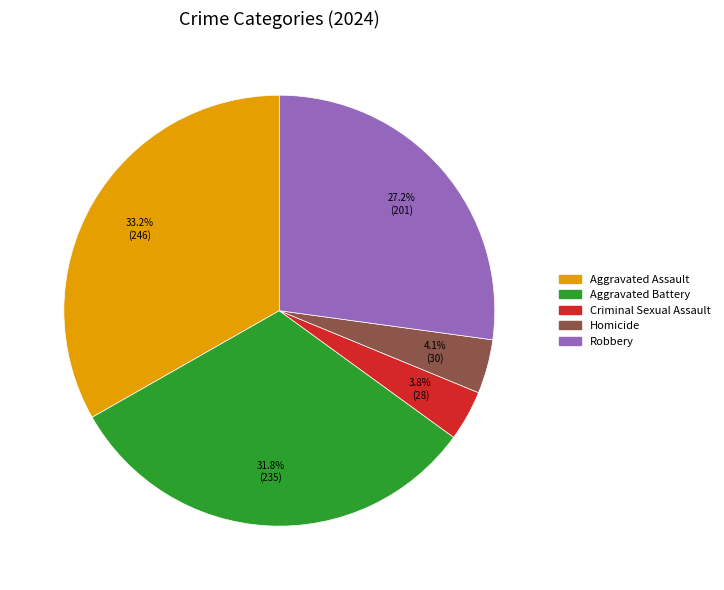

To the nearest percent, what is the combined percentage of Aggravated Assault and Criminal Sexual Assault?

37%